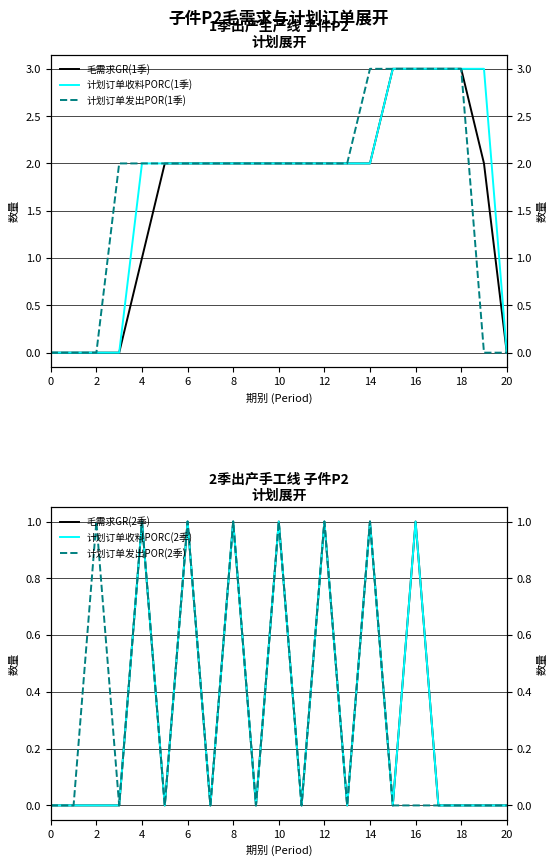

Between 0 and 11, which series saw the biggest shift?

毛需求GR(1季)